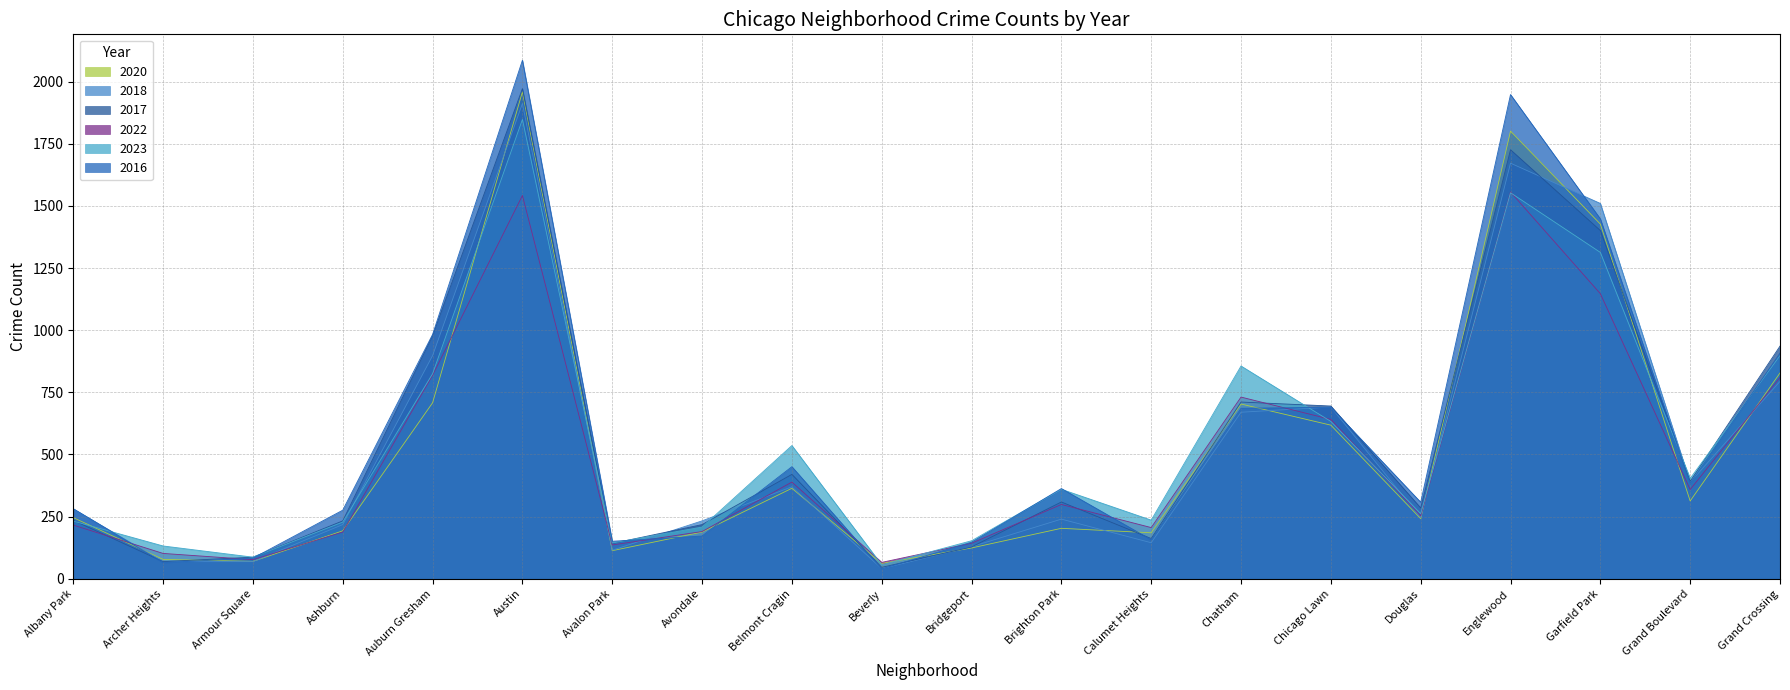

What is the approximate value of 2017 at Albany Park, to the nearest 10?

240